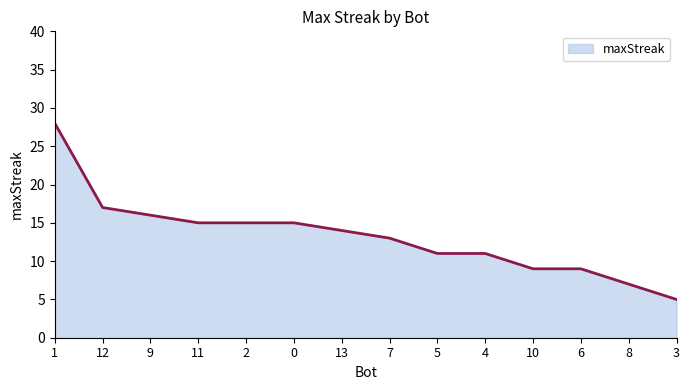

Reading left to right, extract all data points from this chart.

28	17	16	15	15	15	14	13	11	11	9	9	7	5